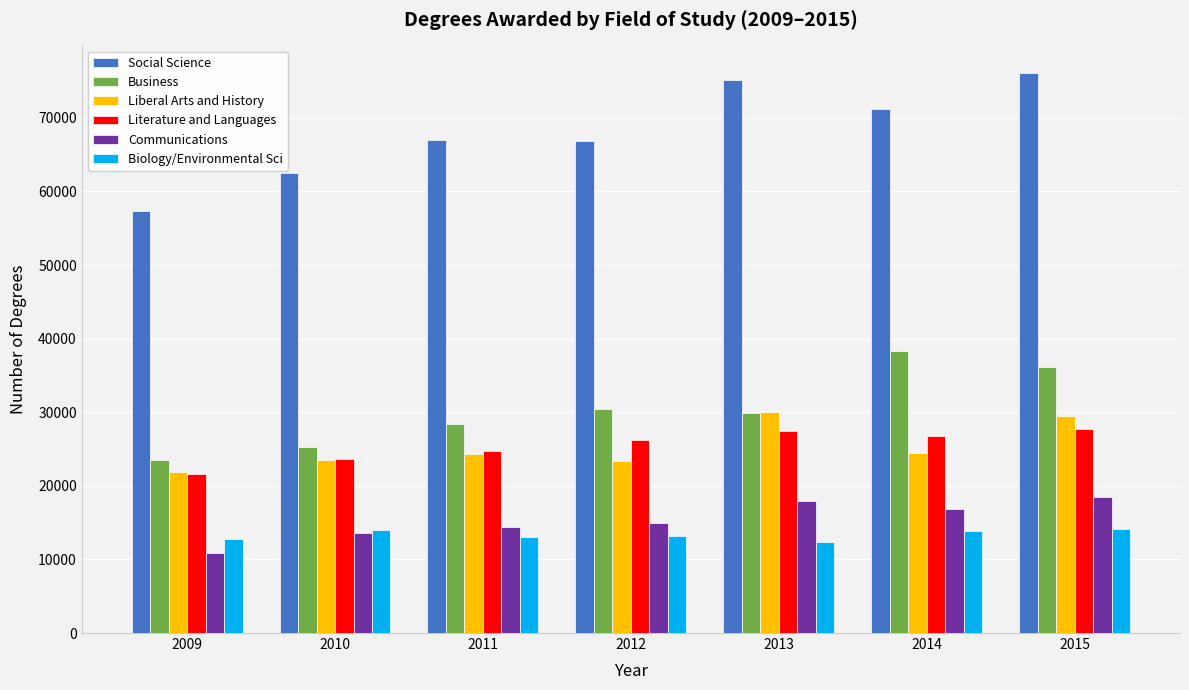

What is the difference between the maximum and minimum values in the Social Science series?

18751